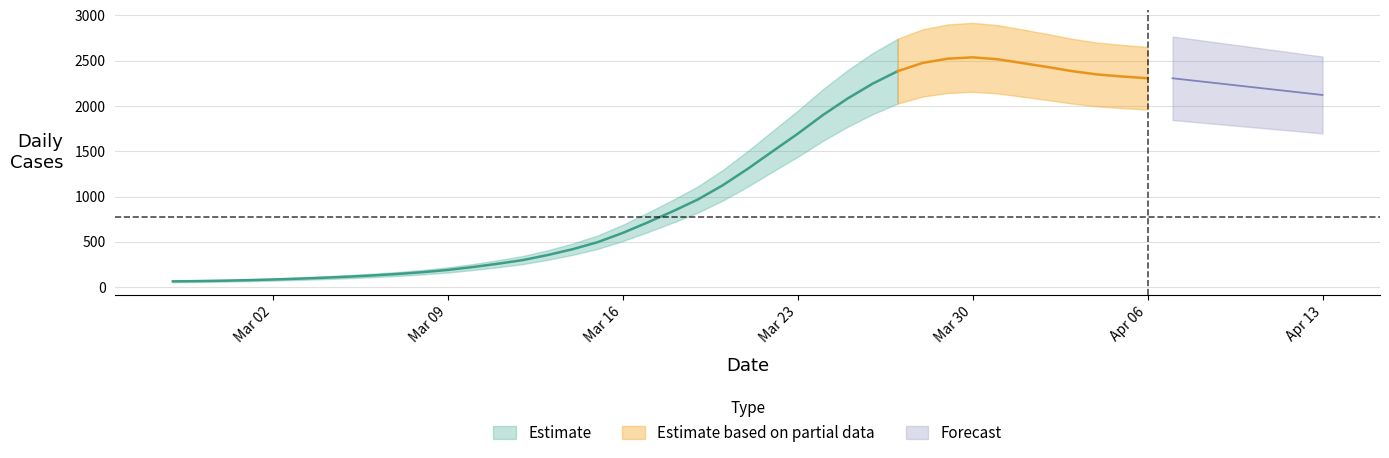

What is the sum of the values at 2020-03-19 and 2020-03-01?

1065